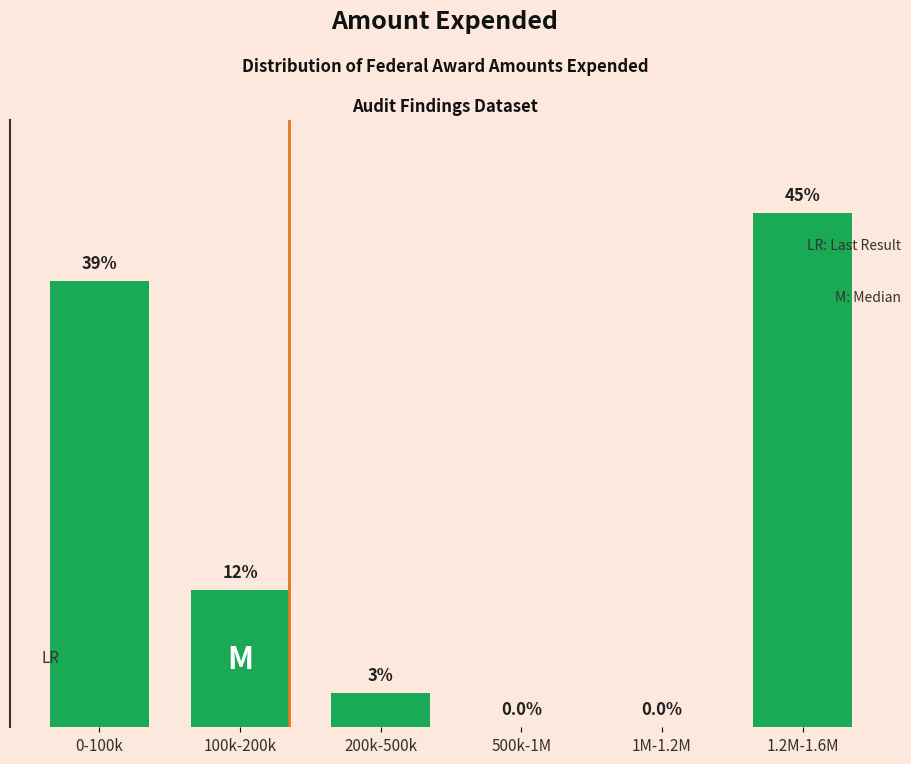

Which category has the highest value across all series?

1.2M-1.6M